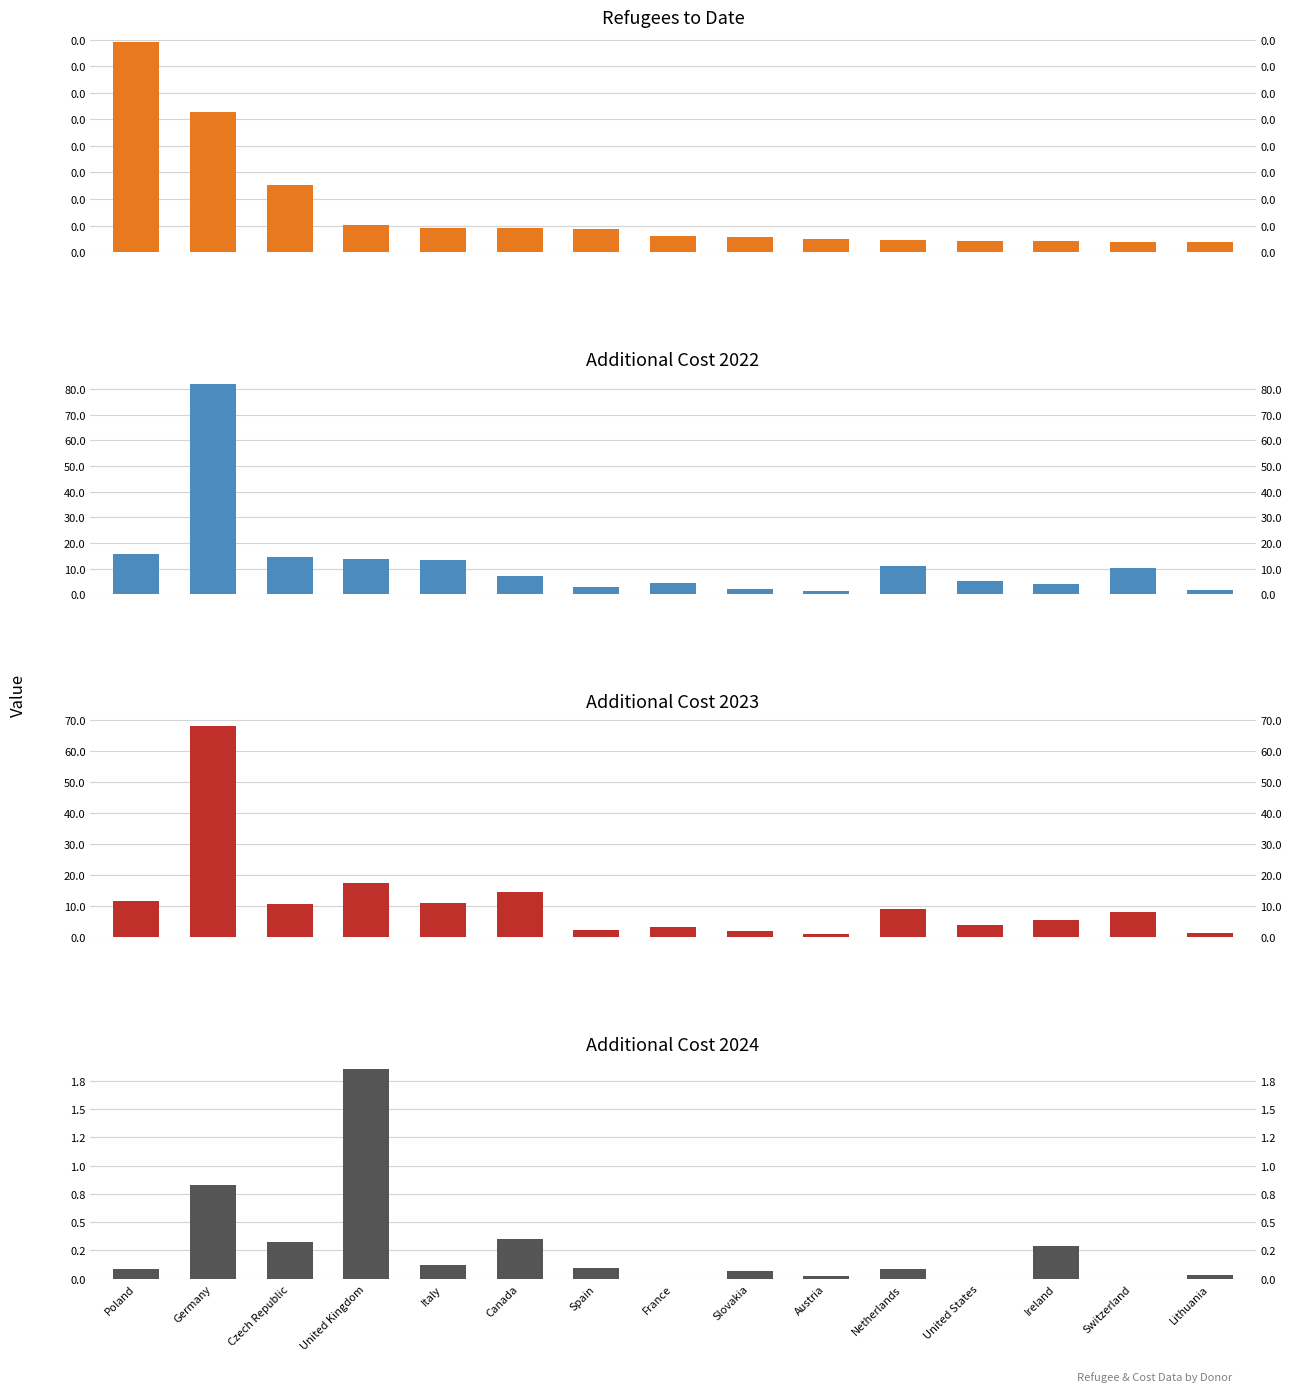

Reading left to right, extract all data points from this chart.

Refugees to Date: 1583563.0	1056628.0	504352.0	201000.0	178519.0	177958.0	173829.0	118994.0	113509.0	95993.0	89730.0	85000.0	80540.0	77450.0	76540.0
Additional Cost 2022: 1577936519.3	8195999177.9	1445649651.6	1363847472.5	1339734000.9	731356400.7	281514630.5	427999756.4	220896471.8	120825497.3	1124089390.7	520735133.3	416711193.8	1011381128.1	162465020.1
Additional Cost 2023: 1138536397.6	6797462348.9	1053099530.4	1731230740.0	1098680485.7	1444882620.6	221981944.3	299719950.0	179197034.7	90726839.3	880990474.0	370455866.7	540405449.9	803489231.9	120113678.6
Additional Cost 2024: 8680649.8	83140754.1	32290894.8	185663887.5	12097974.5	35440798.5	9455421.3	0.0	6972469.3	2656042.9	8452362.3	0.0	28797658.2	0.0	3520167.3